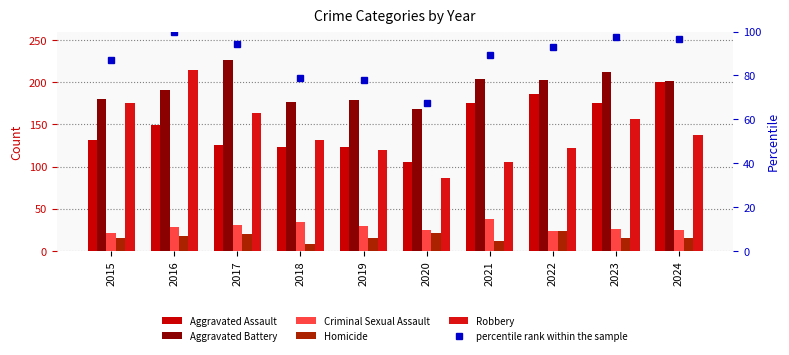

Which has a higher value, 2022 or 2021?

2022